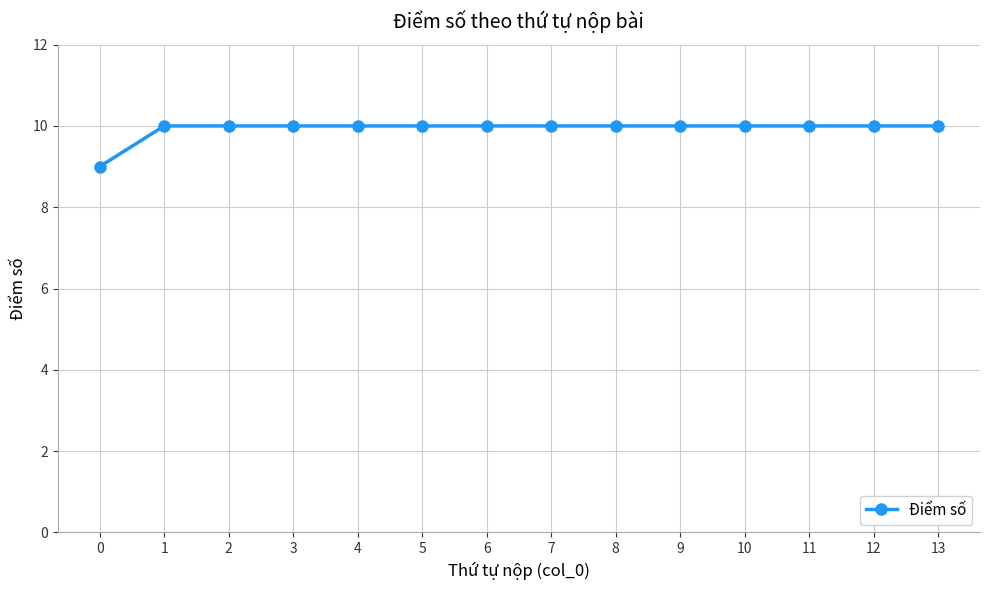

What is the value of the 12th point from the left?

10